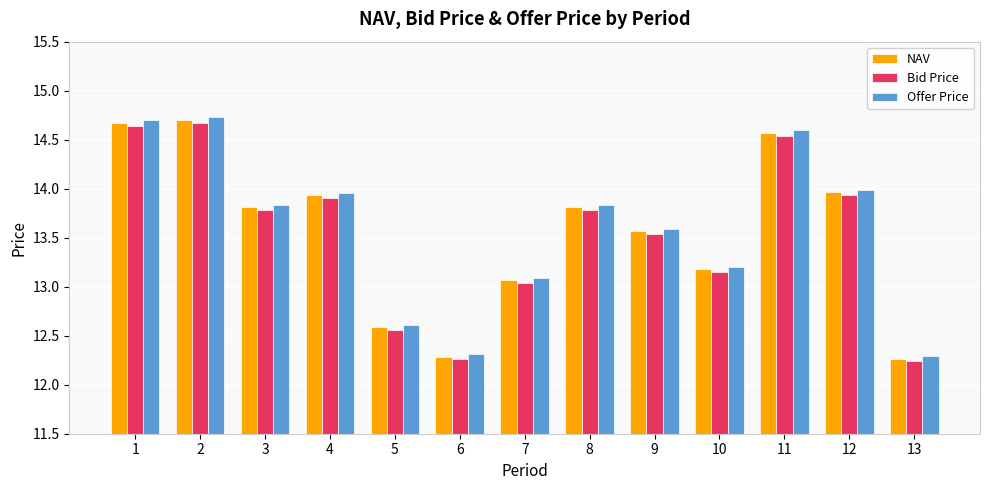

What is the maximum value shown in the chart?

14.7